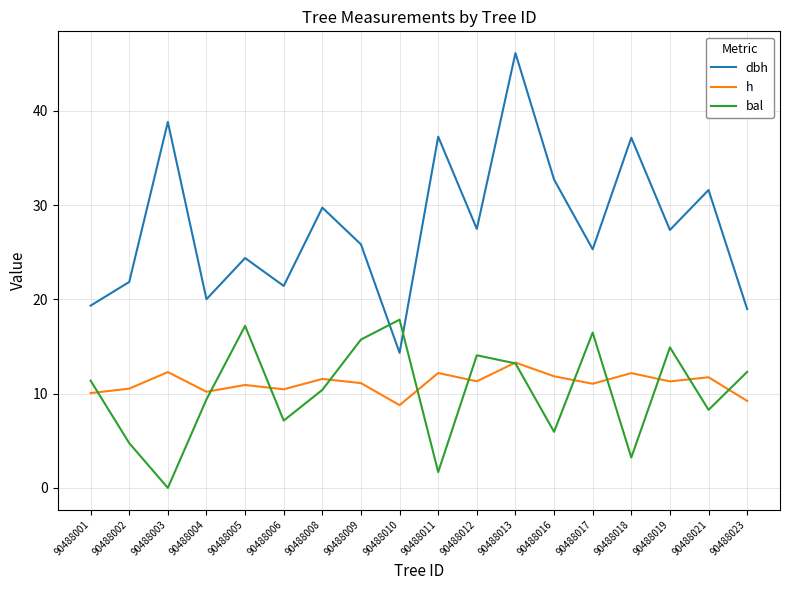

The value of bal at 90488004 is 4.0. True or false?

False